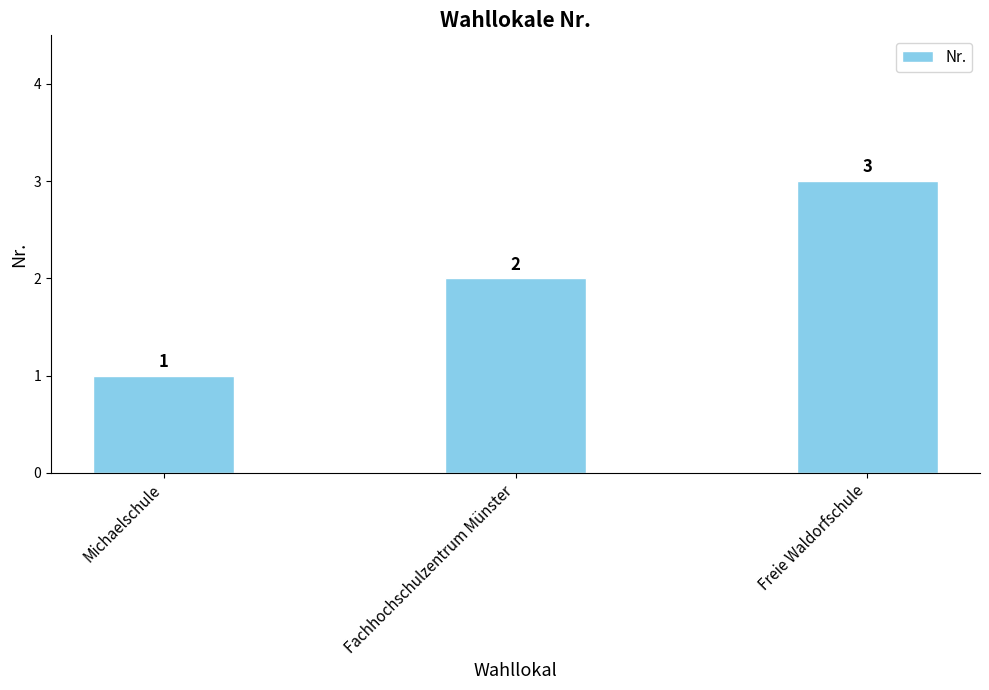

What is the sum of the values at Freie Waldorfschule and Fachhochschulzentrum Münster?

5